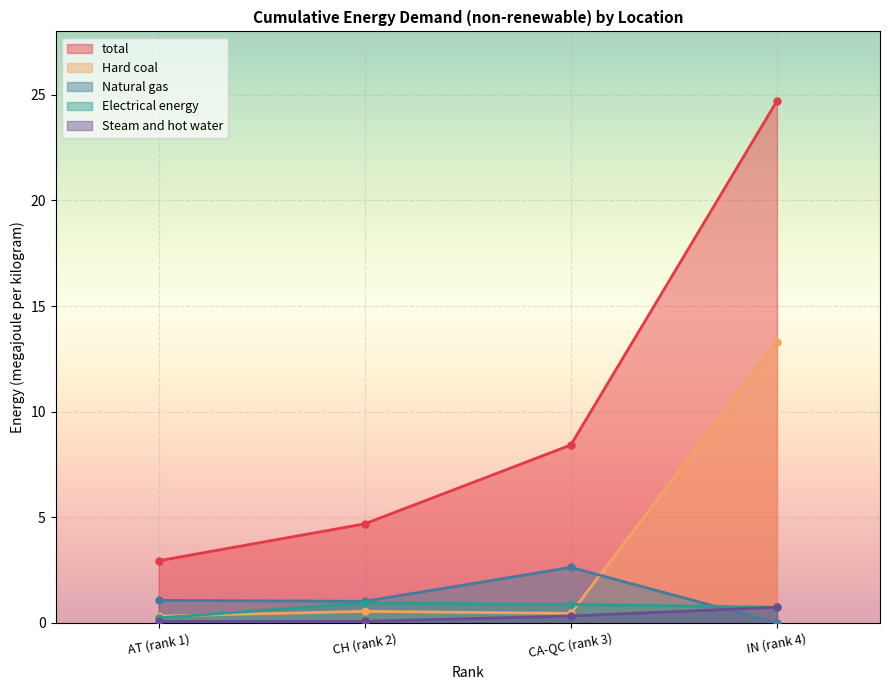

What is the maximum value for Hard coal?

13.3